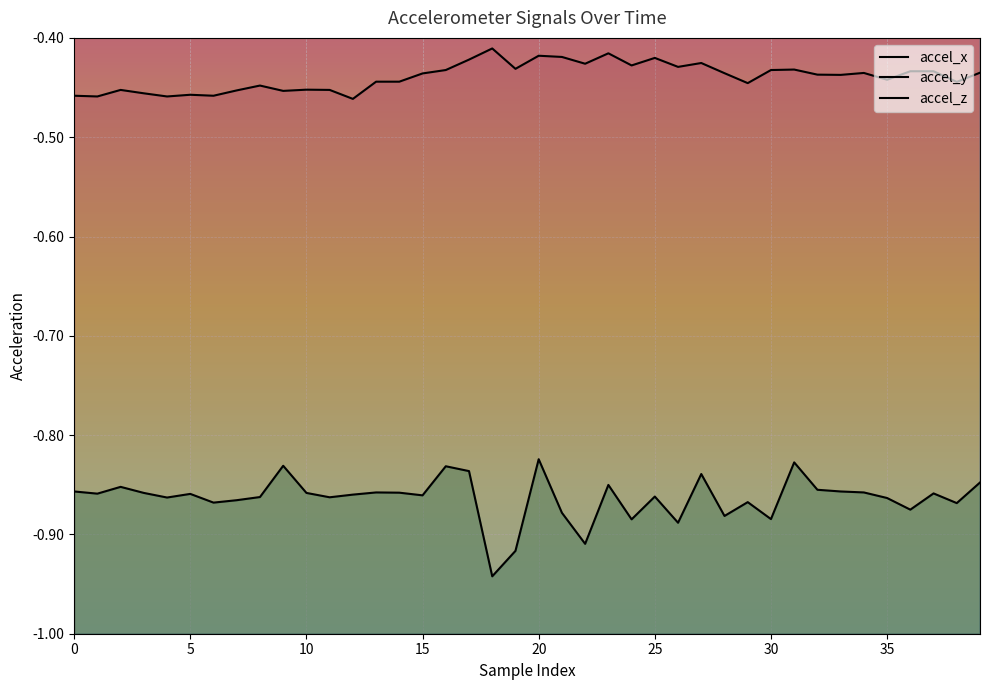

True or false: accel_x has a value of -0.5 at 10.

True